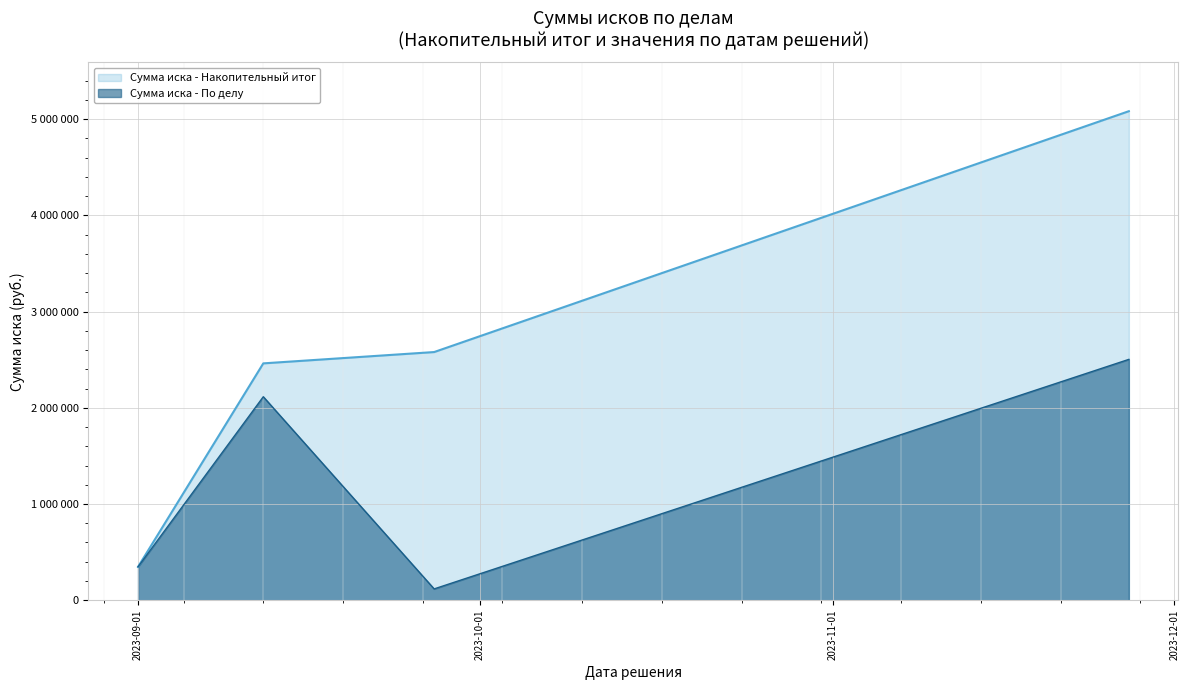

Which category has the lowest value across all series?

2023-09-27